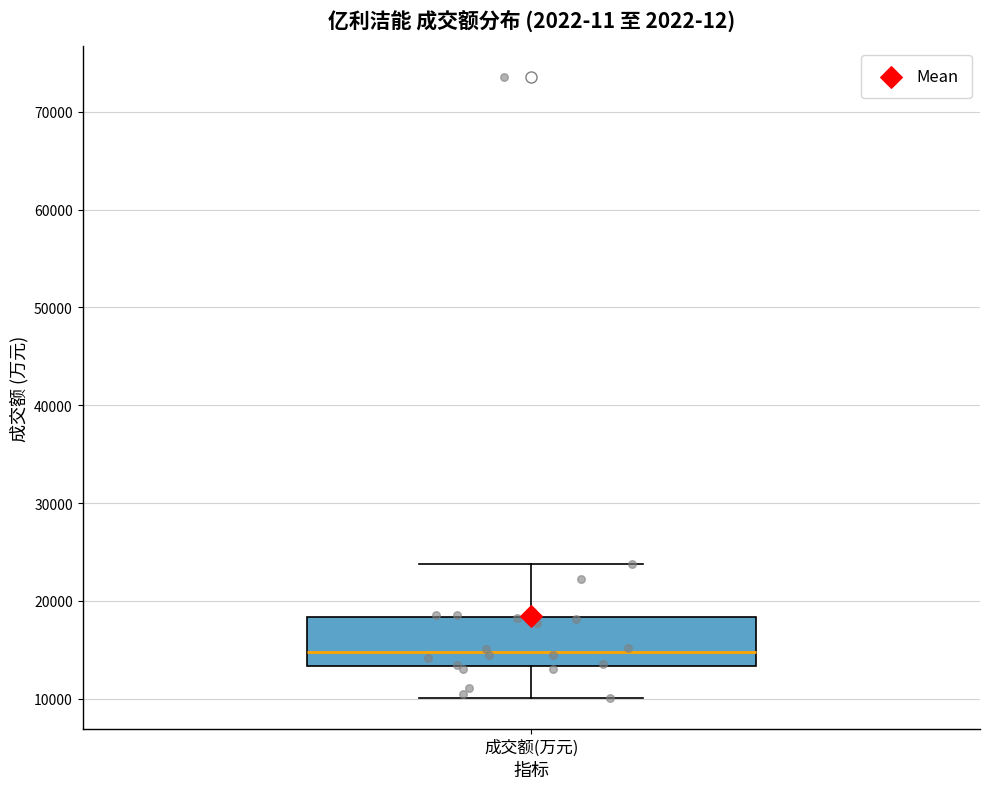

Read this box plot against the y-axis: the position of the median line, the range covered by the box, and the ends of both whiskers. The values are not printed on the chart, so give them approximately, as read against the axis.

median 15000, box 13000 to 18000, whiskers 10000 to 24000